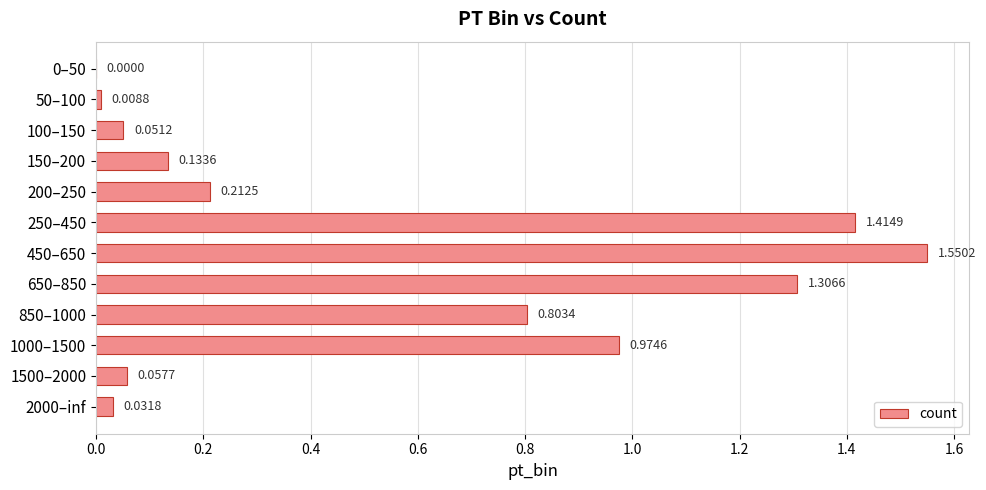

Between 1000–1500 and 100–150, which is larger?

1000–1500